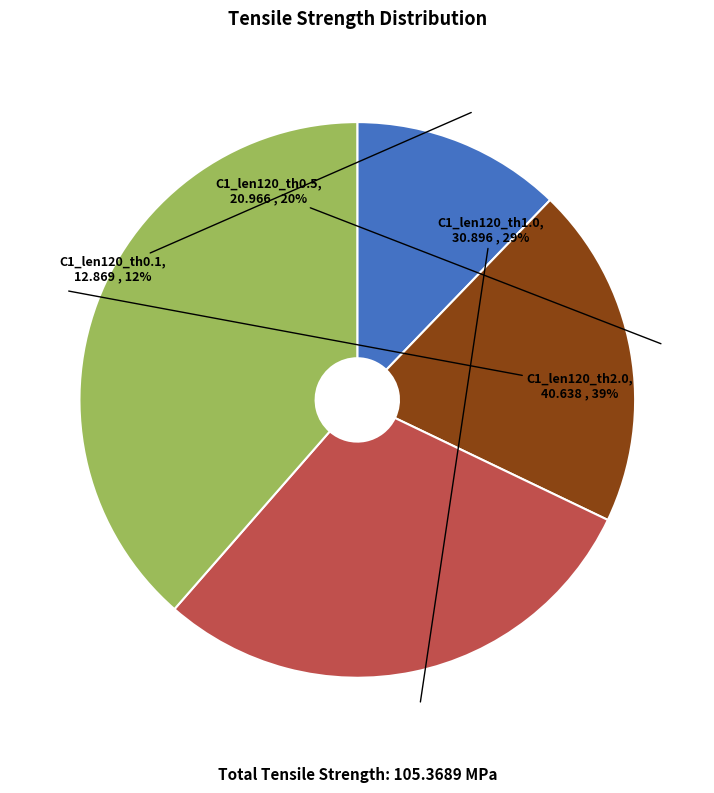

Does C1_len120_th0.1 account for over 50% of the chart?

No